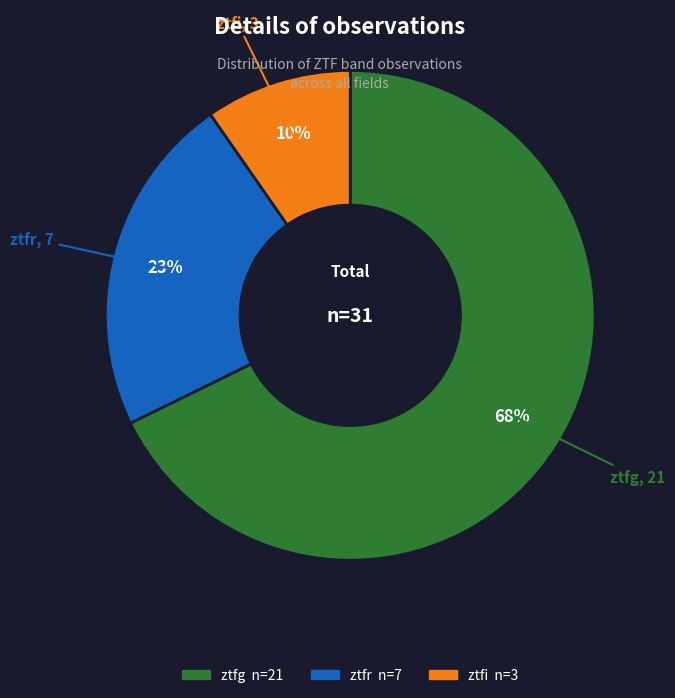

Rank the categories by value from highest to lowest.

ztfg, ztfr, ztfi